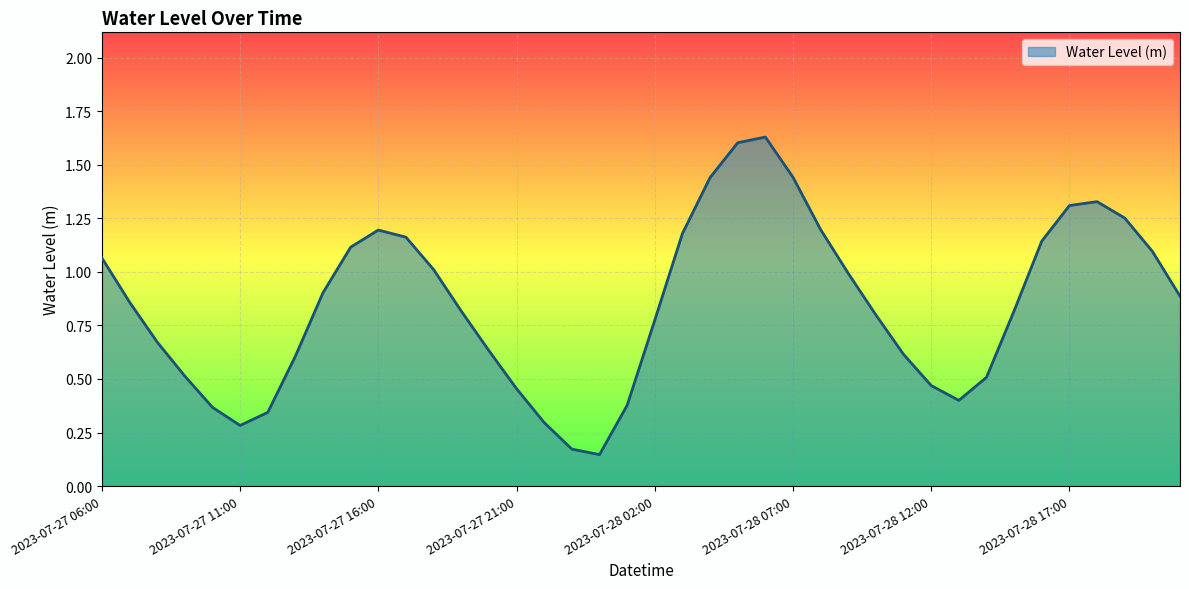

What is the difference between the maximum and minimum values?

1.5